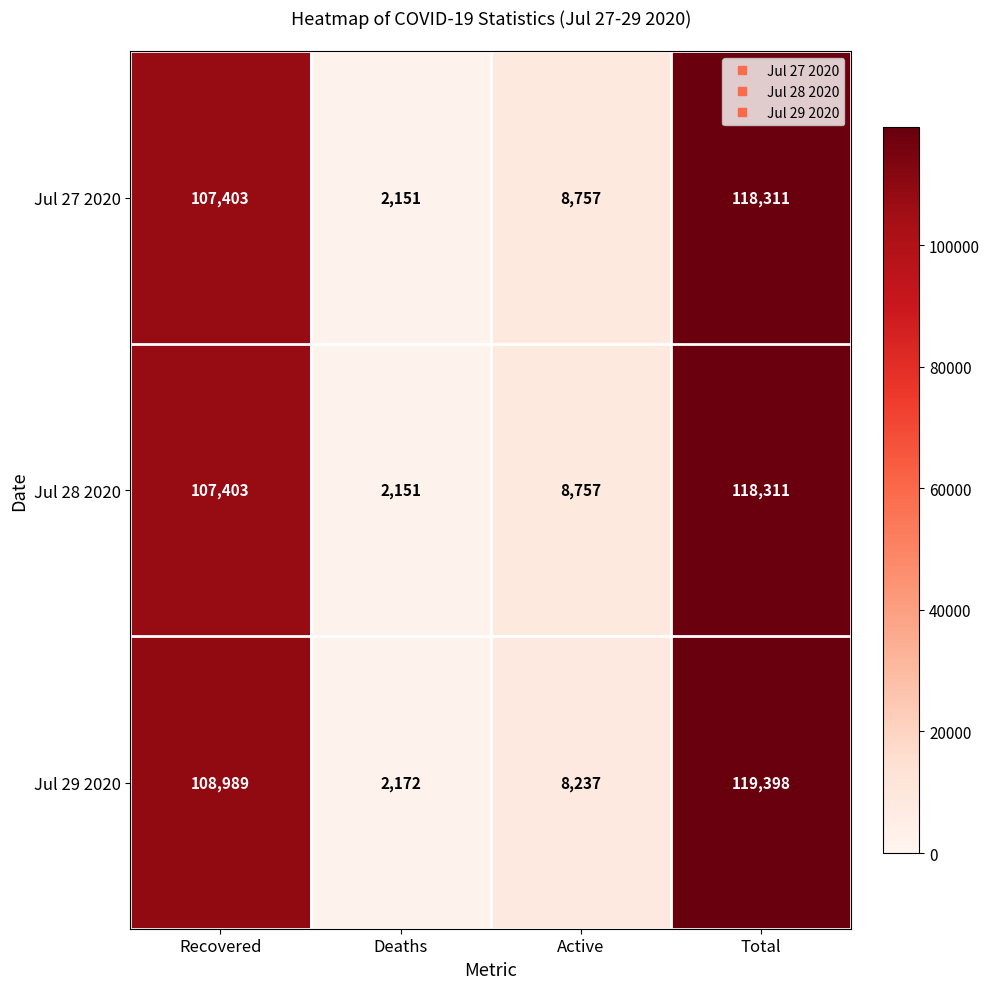

What is the maximum value shown in the chart?

119398